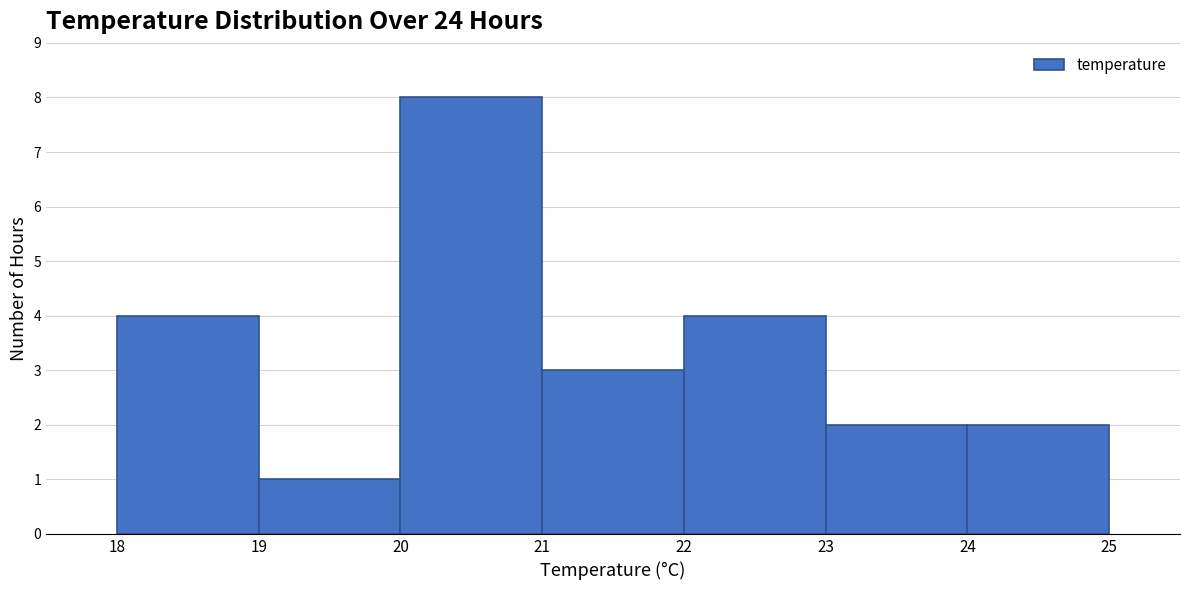

Over which range of the x-axis is the bar tallest?

20 to 21